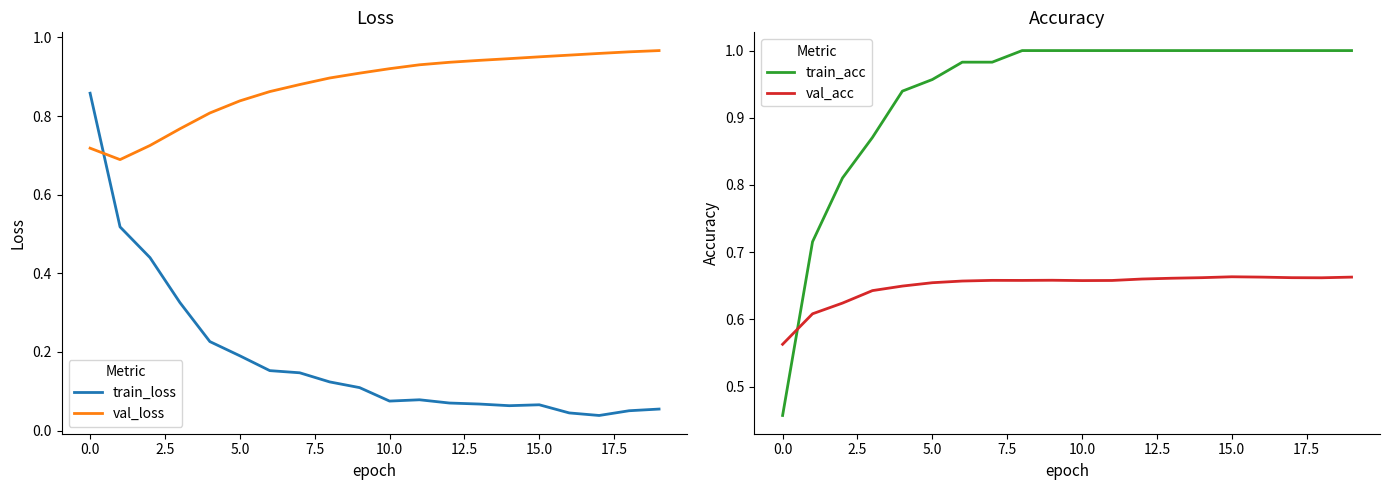

List the series in order of their peak value, highest first.

train_acc, val_loss, train_loss, val_acc